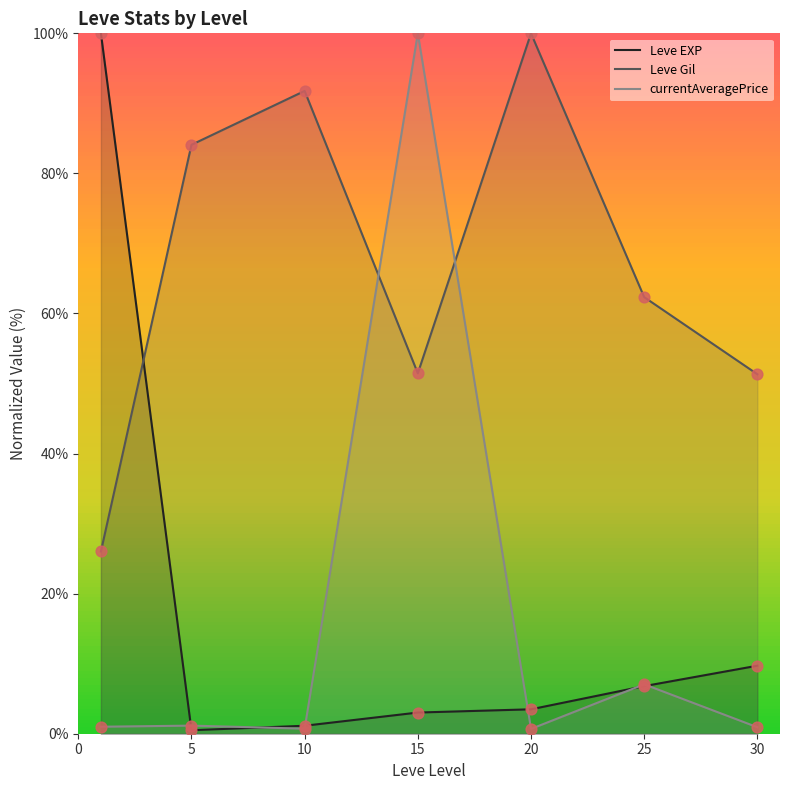

Which series reaches the minimum Y coordinate?

Leve EXP